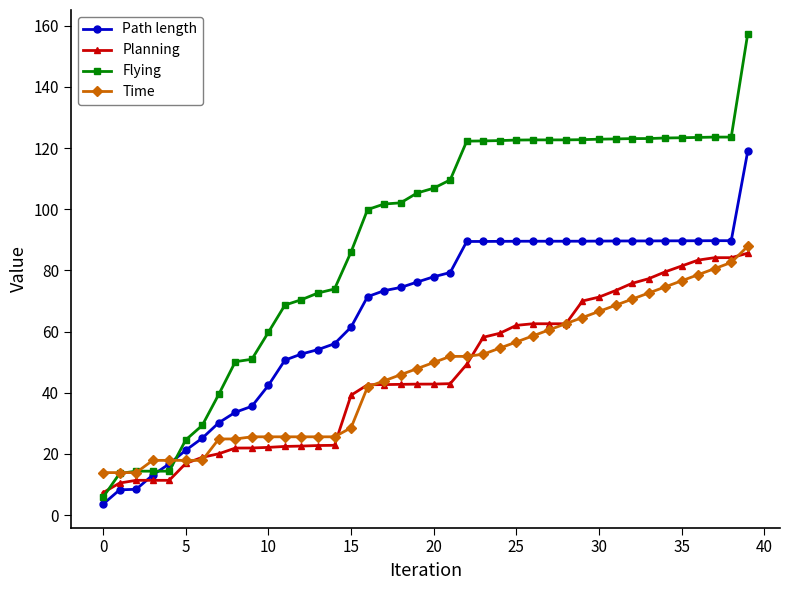

Which series has the largest total across all categories?

Flying